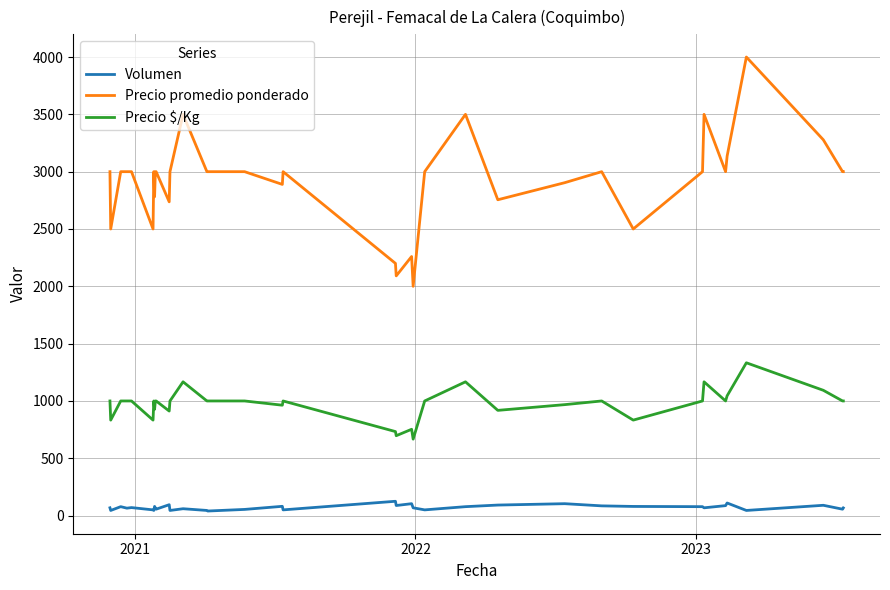

Which series has the widest spread of values?

Precio promedio ponderado